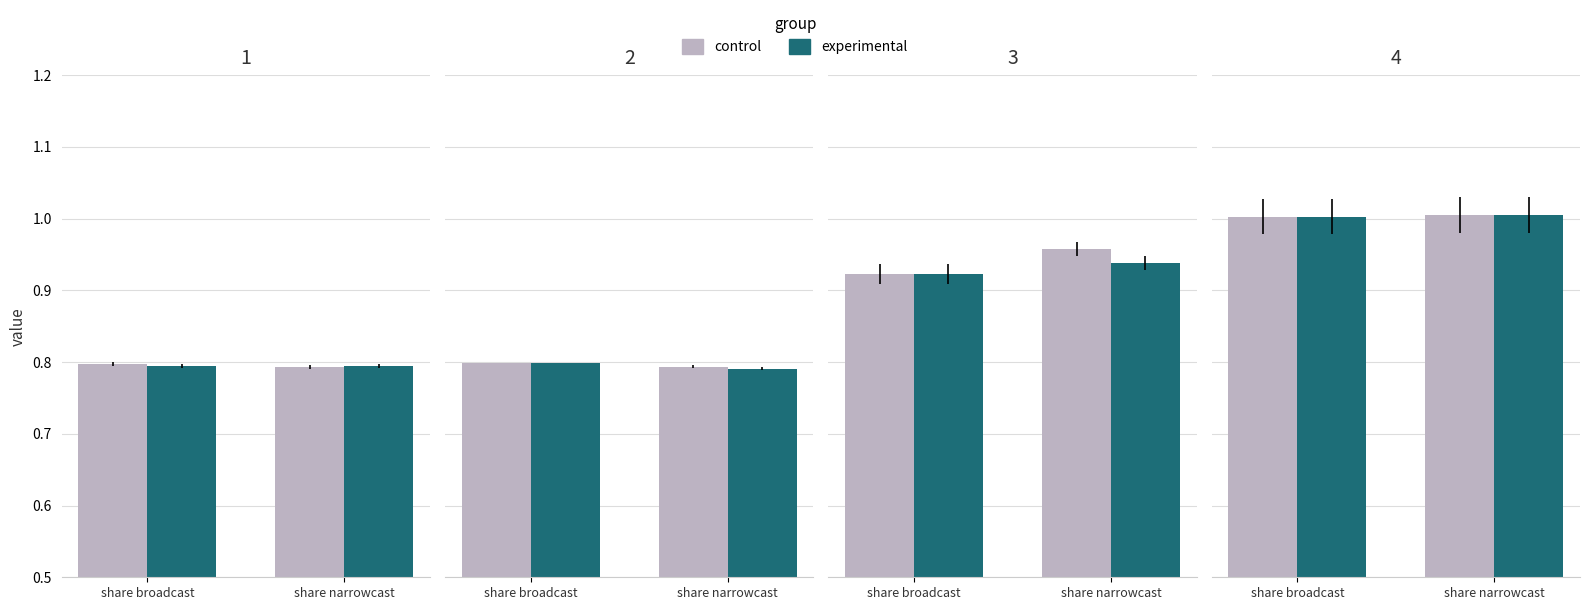

What is the label of the 1st bar from the left?

share broadcast